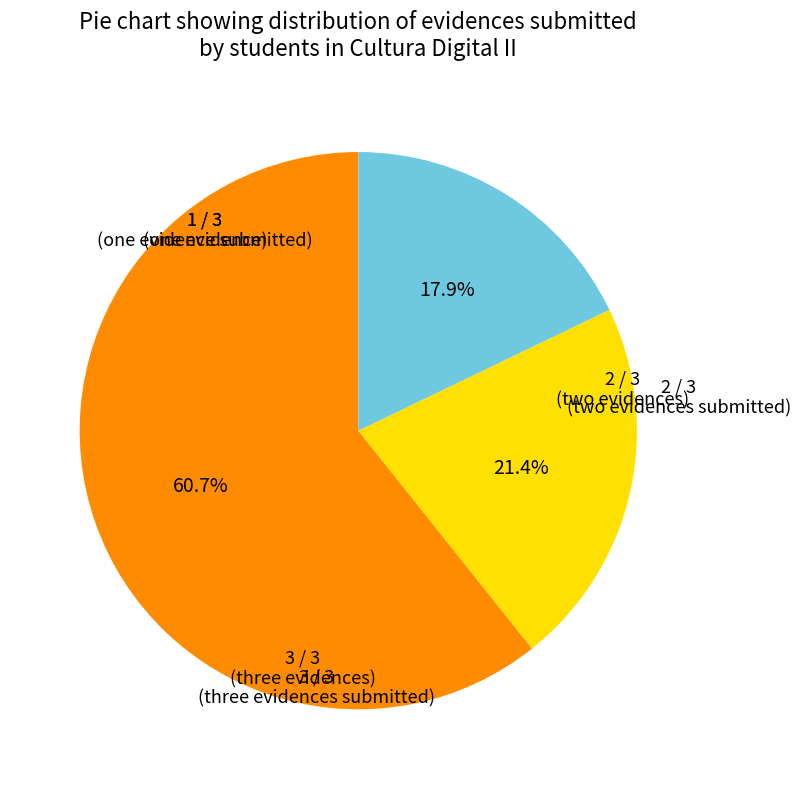

What is the smallest slice in the pie chart?

3 / 3